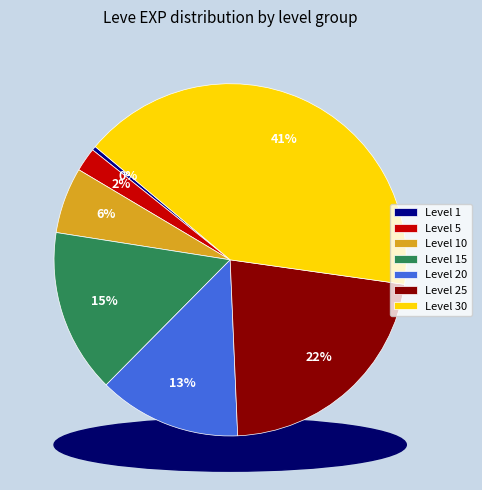

Which has a higher value, Level 10 or Level 25?

Level 25